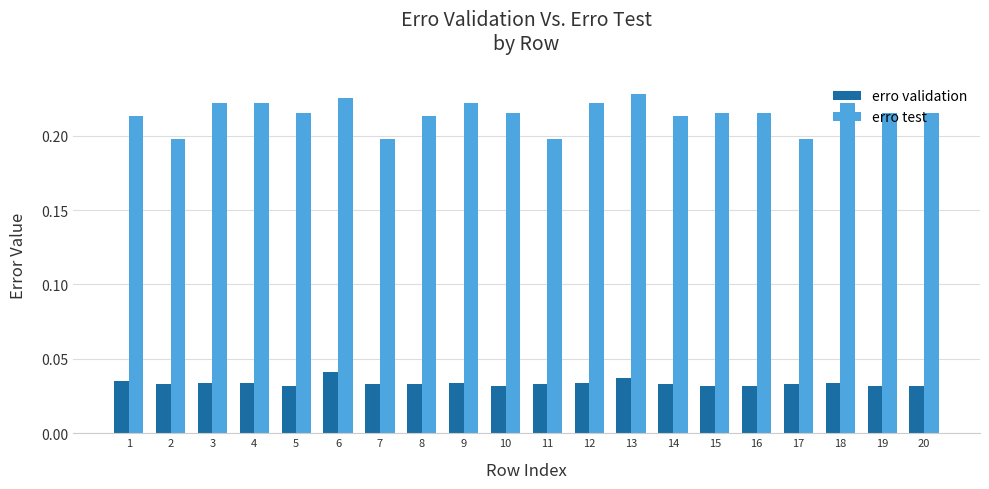

Is the value of erro validation at 6 greater than the value of erro test at 15?

No